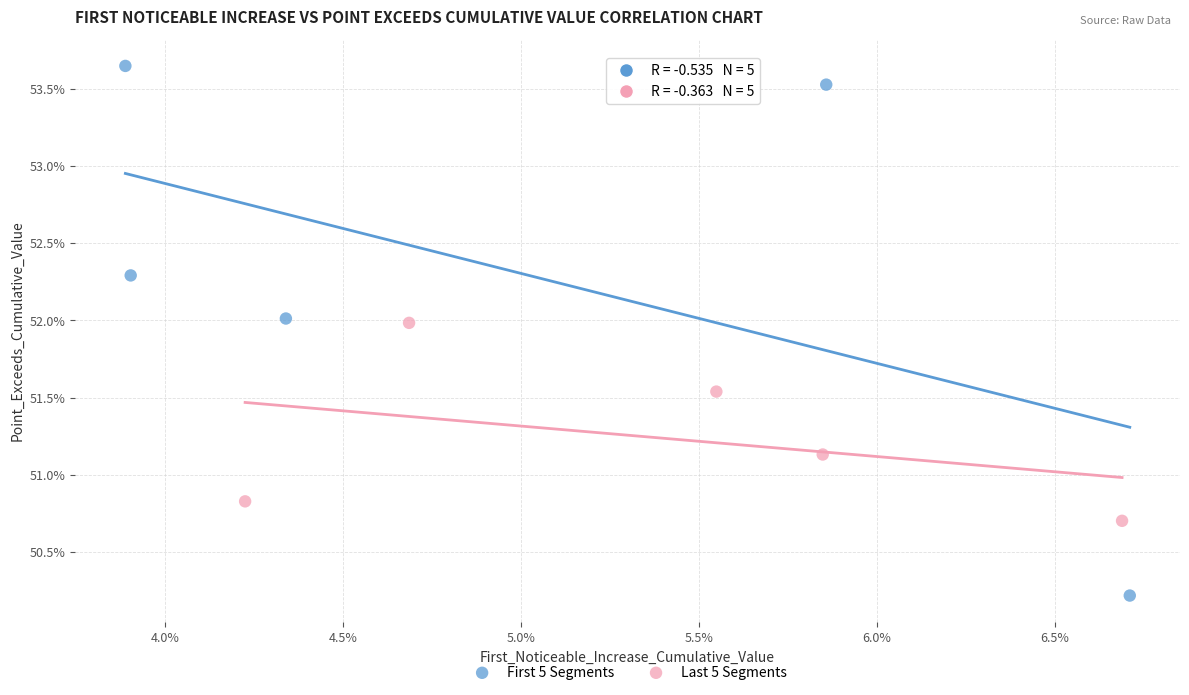

What are all the series names shown in the legend?

First 5 Segments, Last 5 Segments